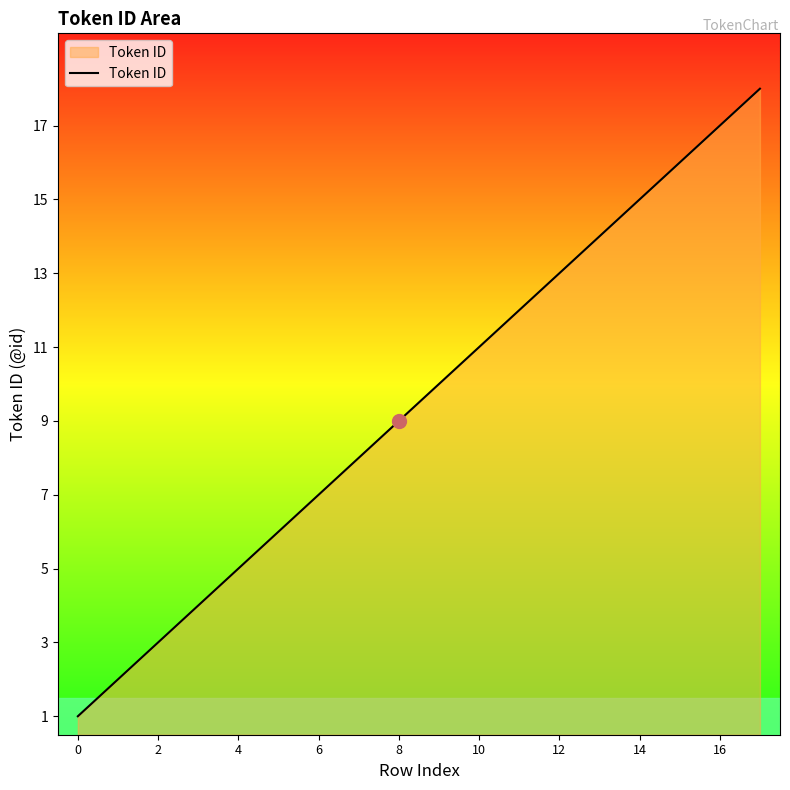

Reading left to right, transcribe all the data shown in this chart.

1	2	3	4	5	6	7	8	9	10	11	12	13	14	15	16	17	18